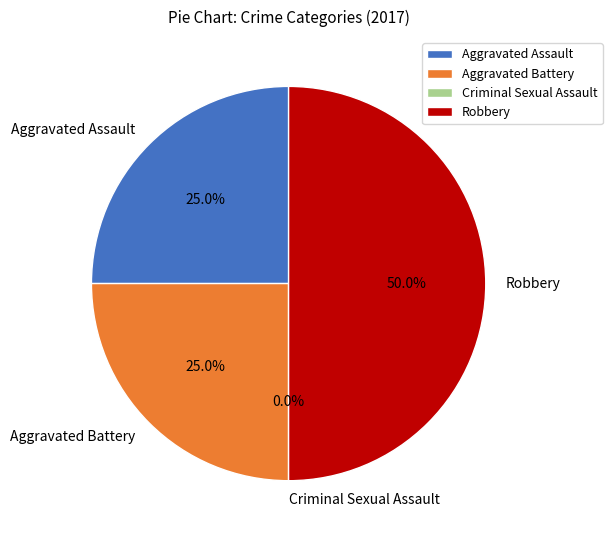

Which category has the smallest portion of the pie?

Criminal Sexual Assault